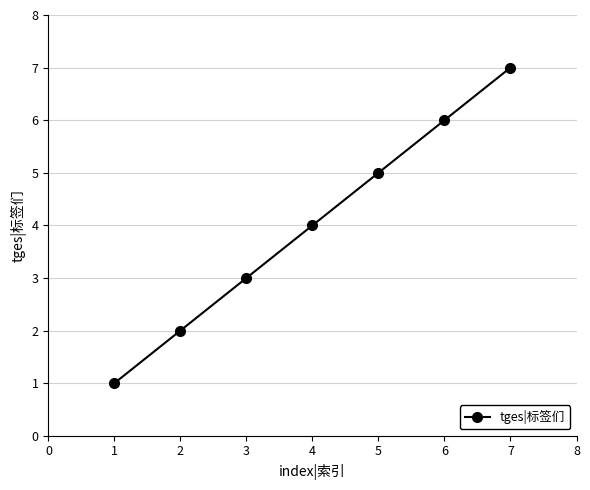

What is the greatest value displayed?

7